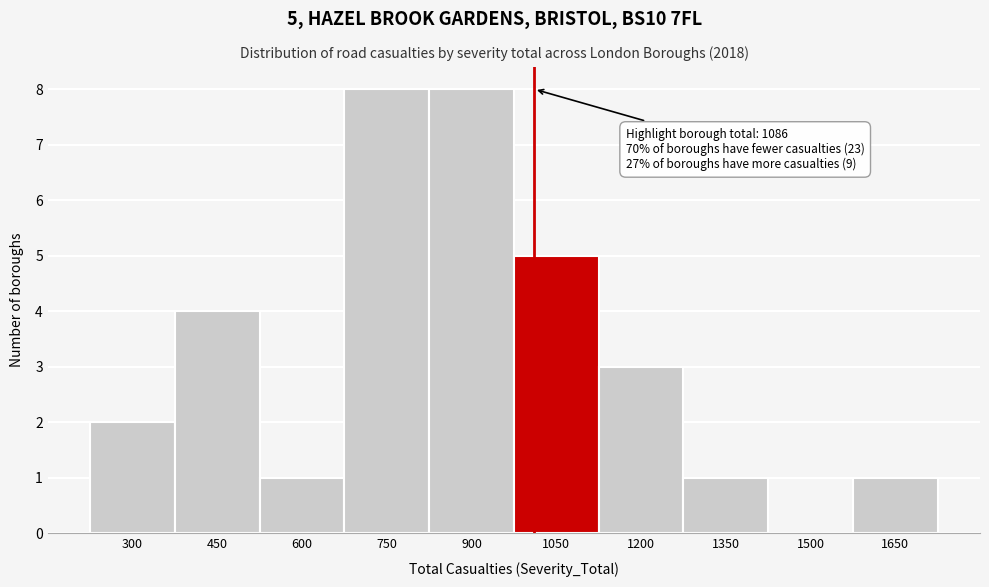

Reading right to left, list all the values displayed in this chart.

1650=1	1500=0	1350=1	1200=3	1050=5	900=8	750=8	600=1	450=4	300=2